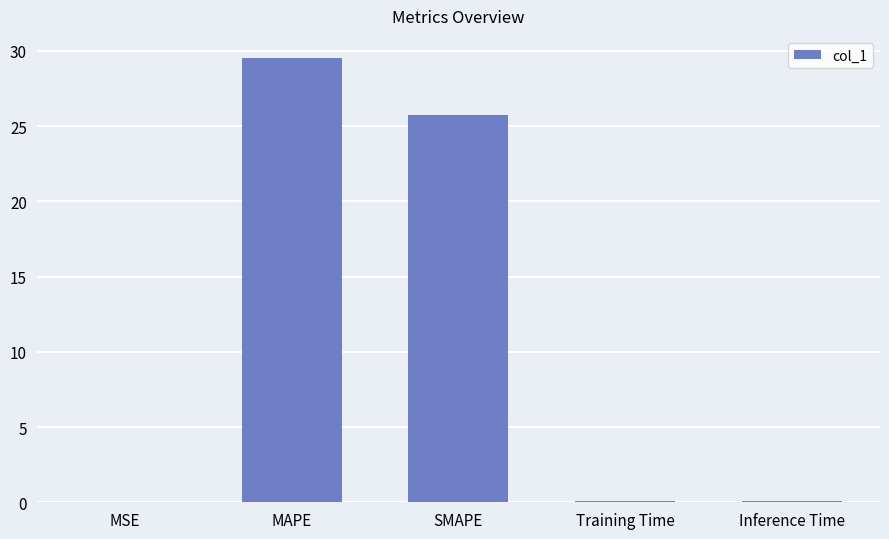

What is the maximum value shown in the chart?

29.5